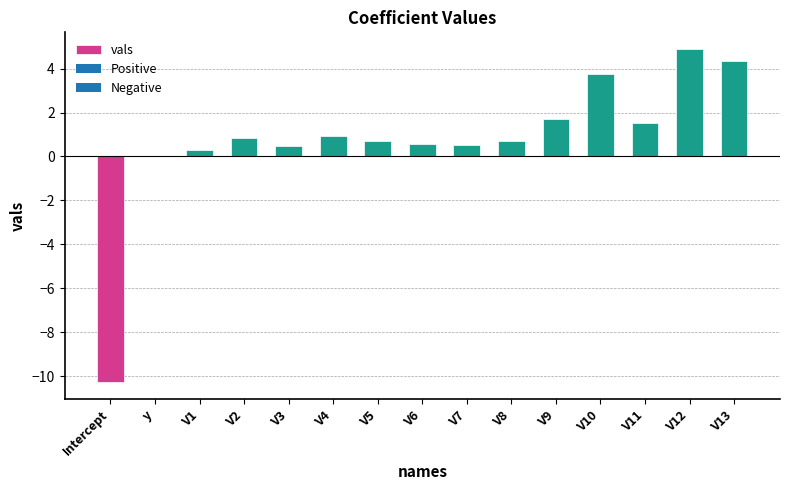

Between V6 and V12, which is larger?

V12